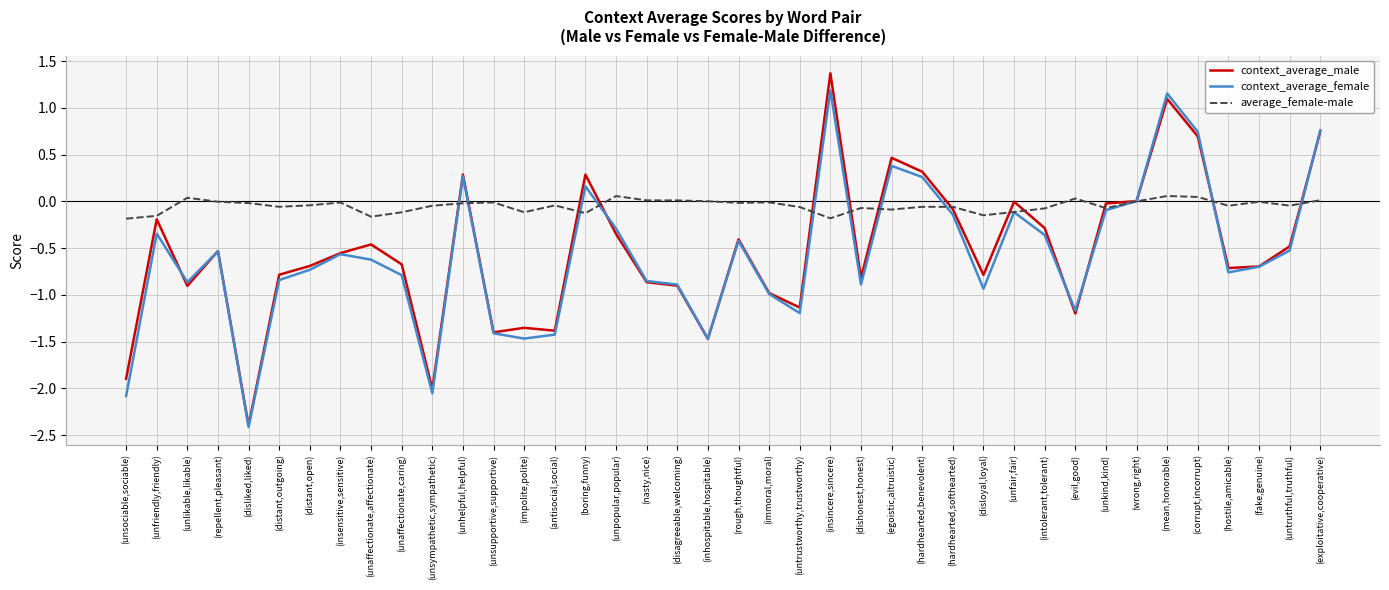

At which category does the chart reach its peak across all series?

(insincere,sincere)